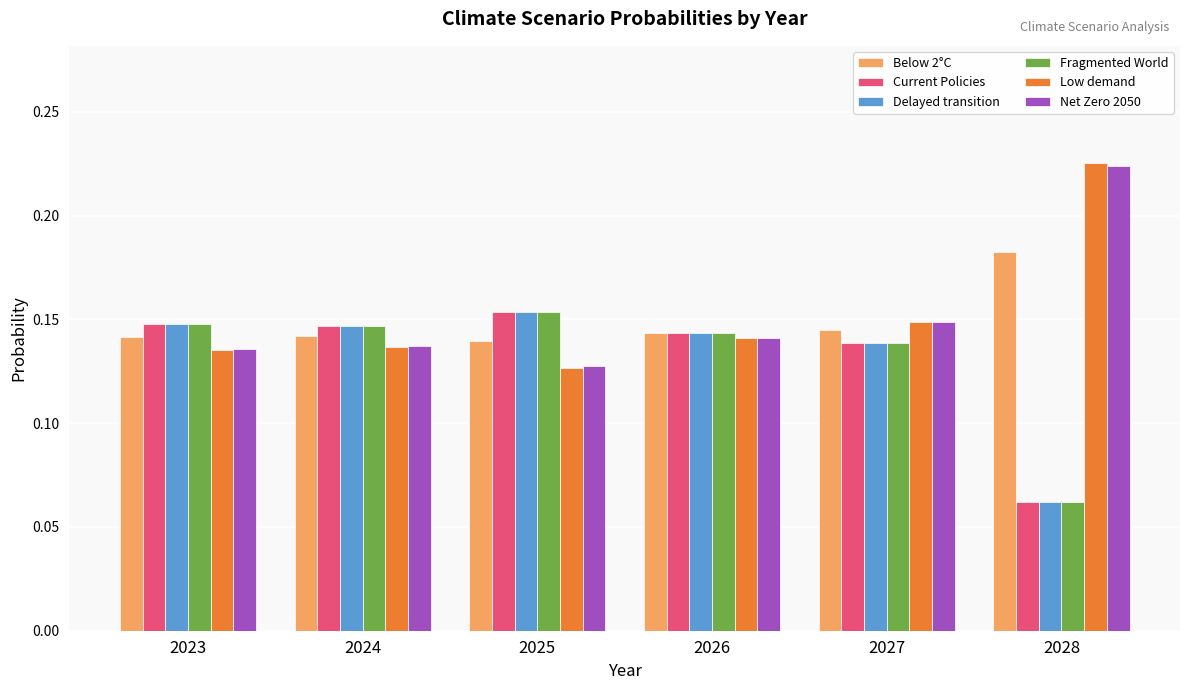

At which label does Current Policies reach its peak?

2025